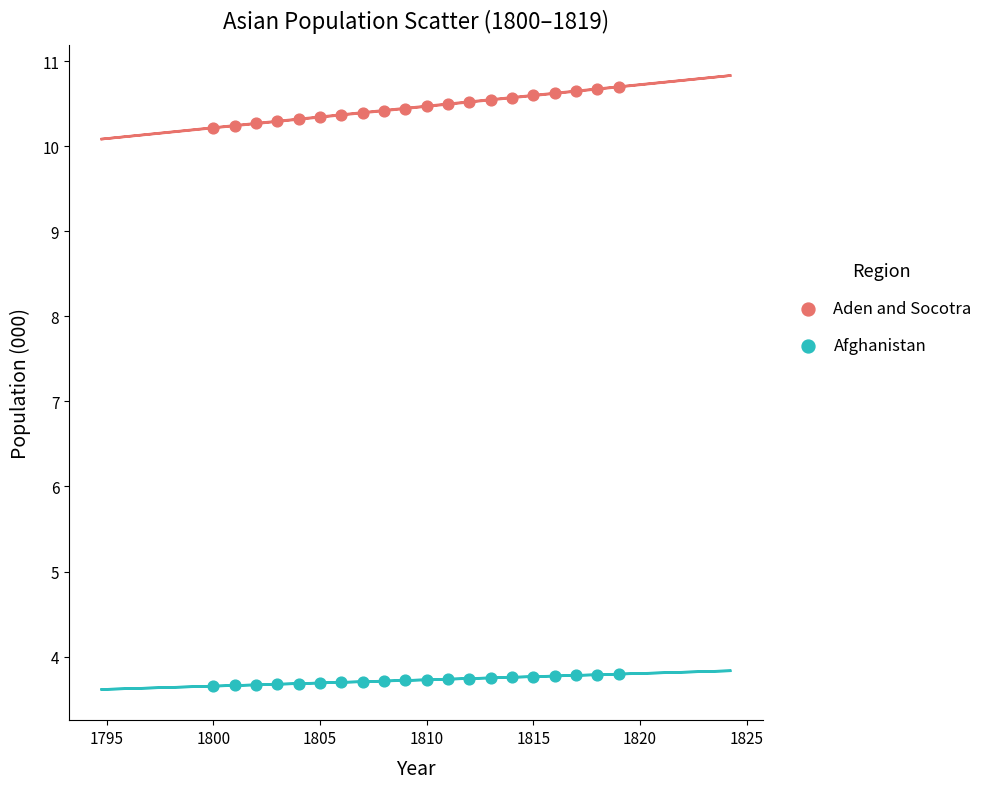

Which series contains the highest Y value?

Aden and Socotra